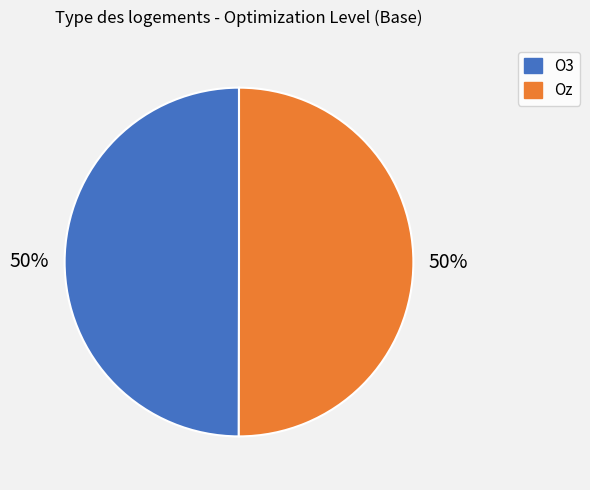

What is the ratio of the value at Oz to the value at O3?

1.0